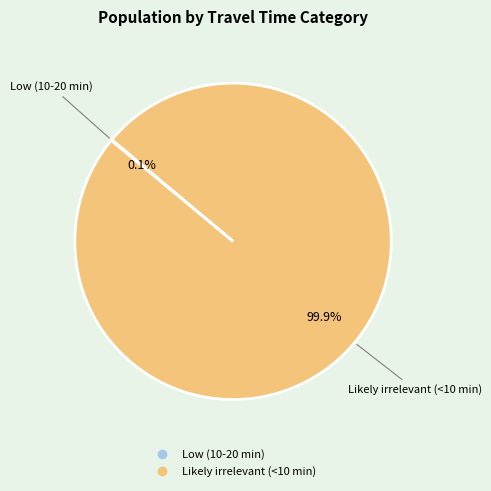

Which slice is the largest?

Likely irrelevant (<10 min)